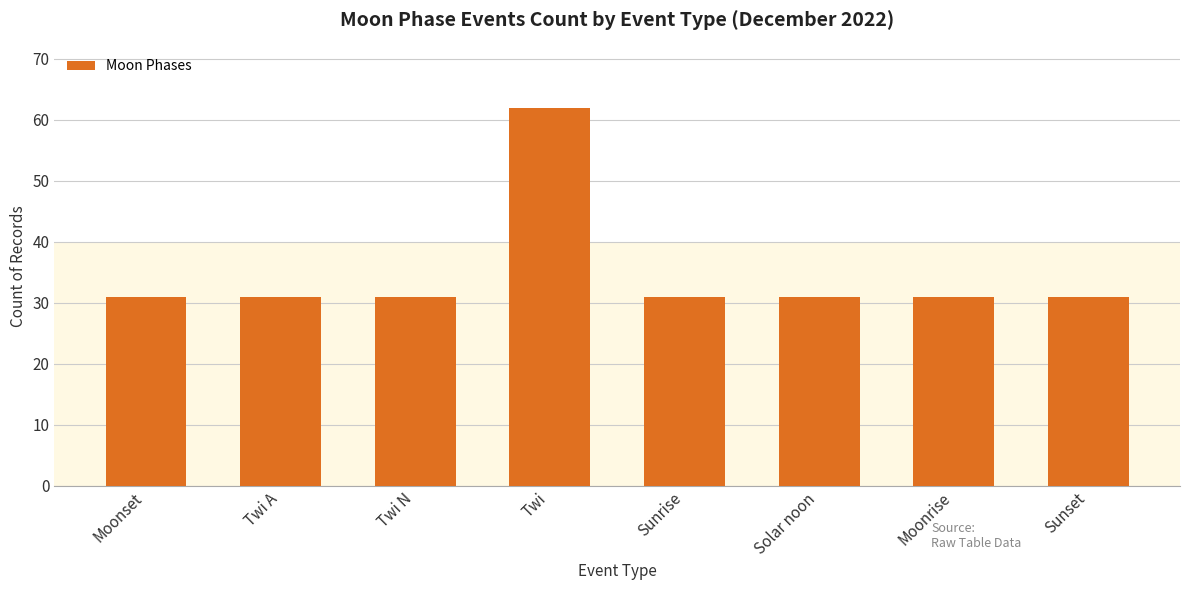

True or false: the data shows 31 at Twi A.

True